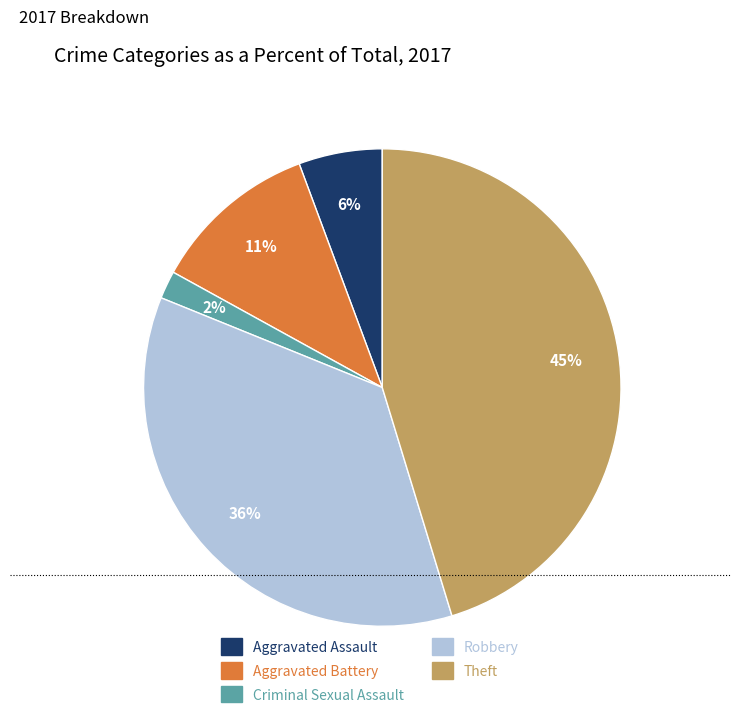

To the nearest percent, what portion does Criminal Sexual Assault represent?

2%